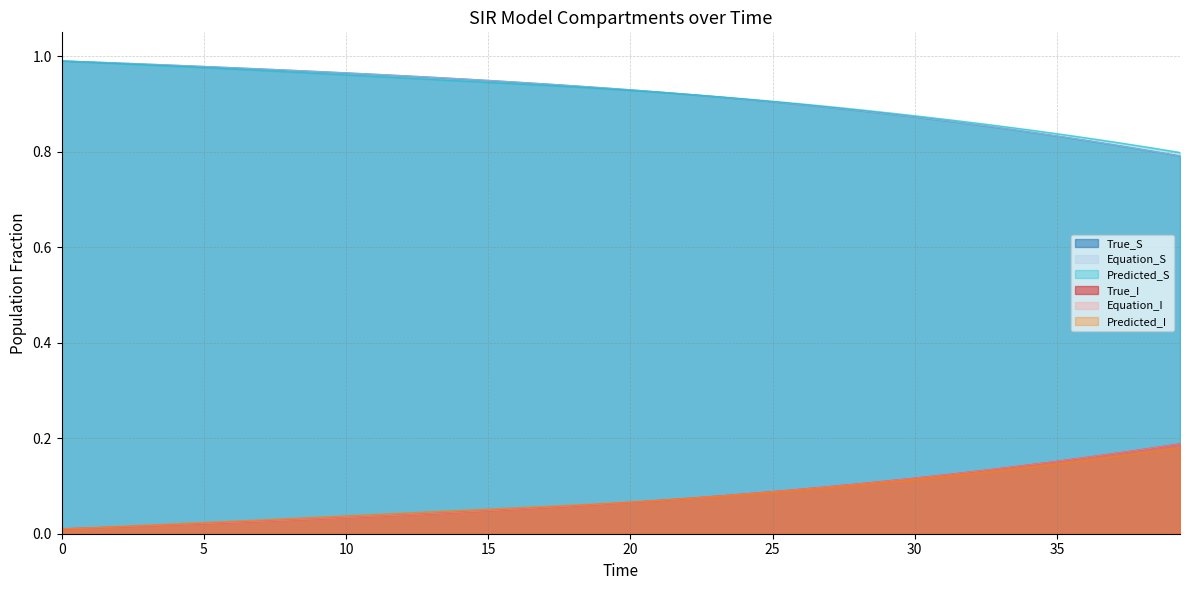

What is the value of the Equation_S point at the 33rd from the left?

0.9